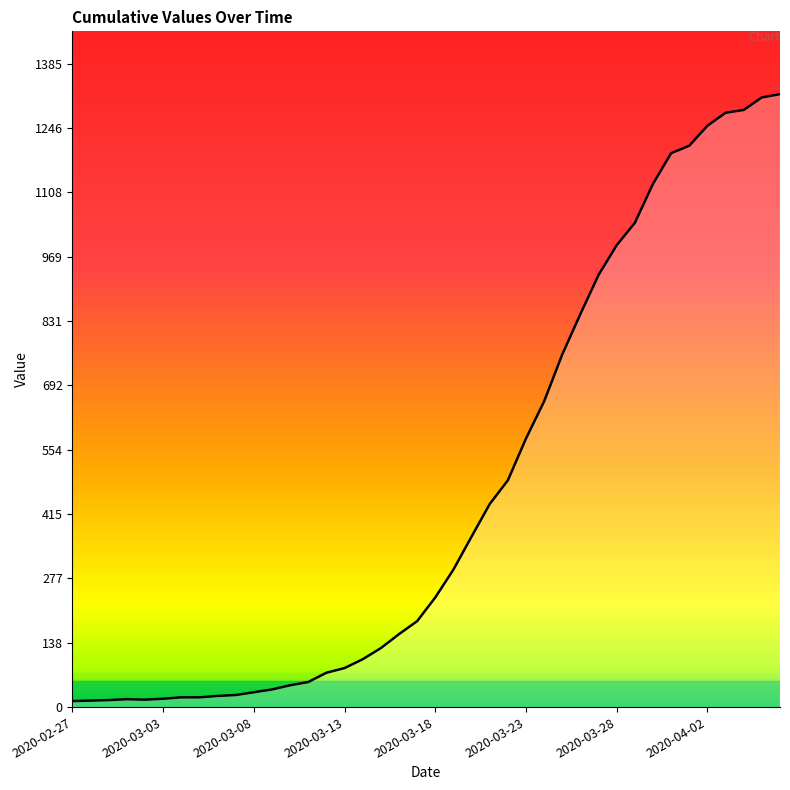

What is the difference between the maximum and minimum values?

1306